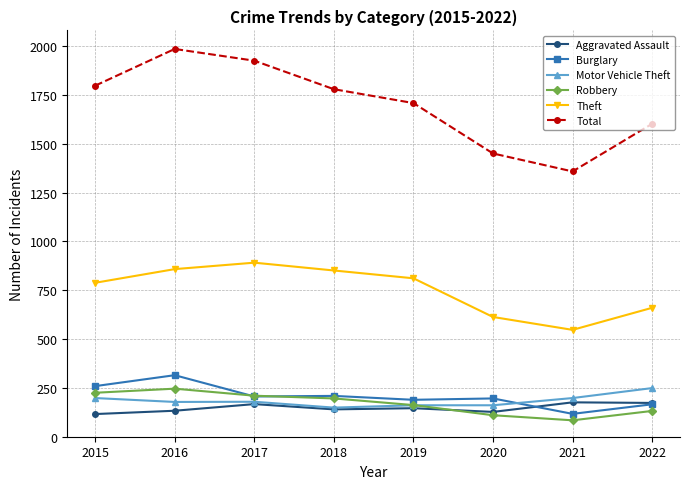

Is it true that Burglary equals 54 at 2022?

False